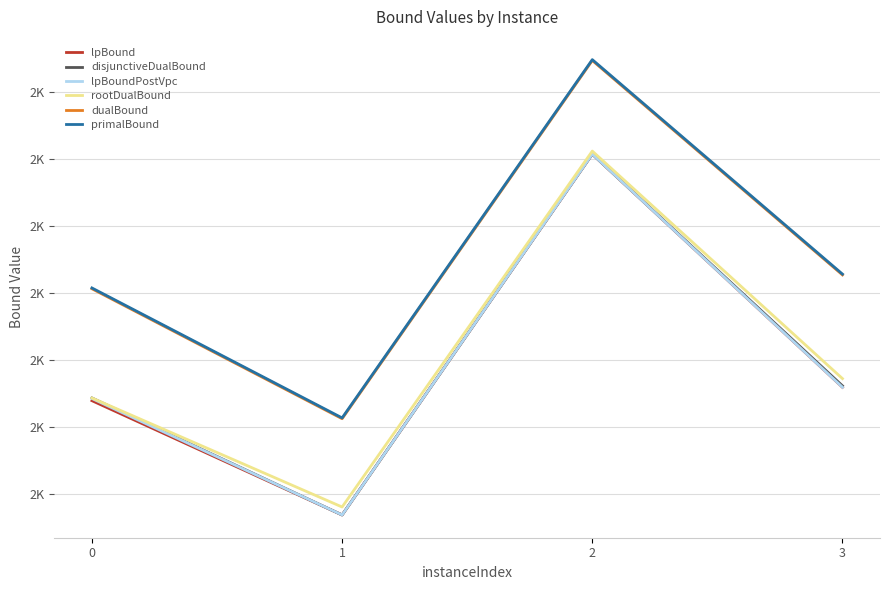

Does the chart display data point markers on the line(s)?

No